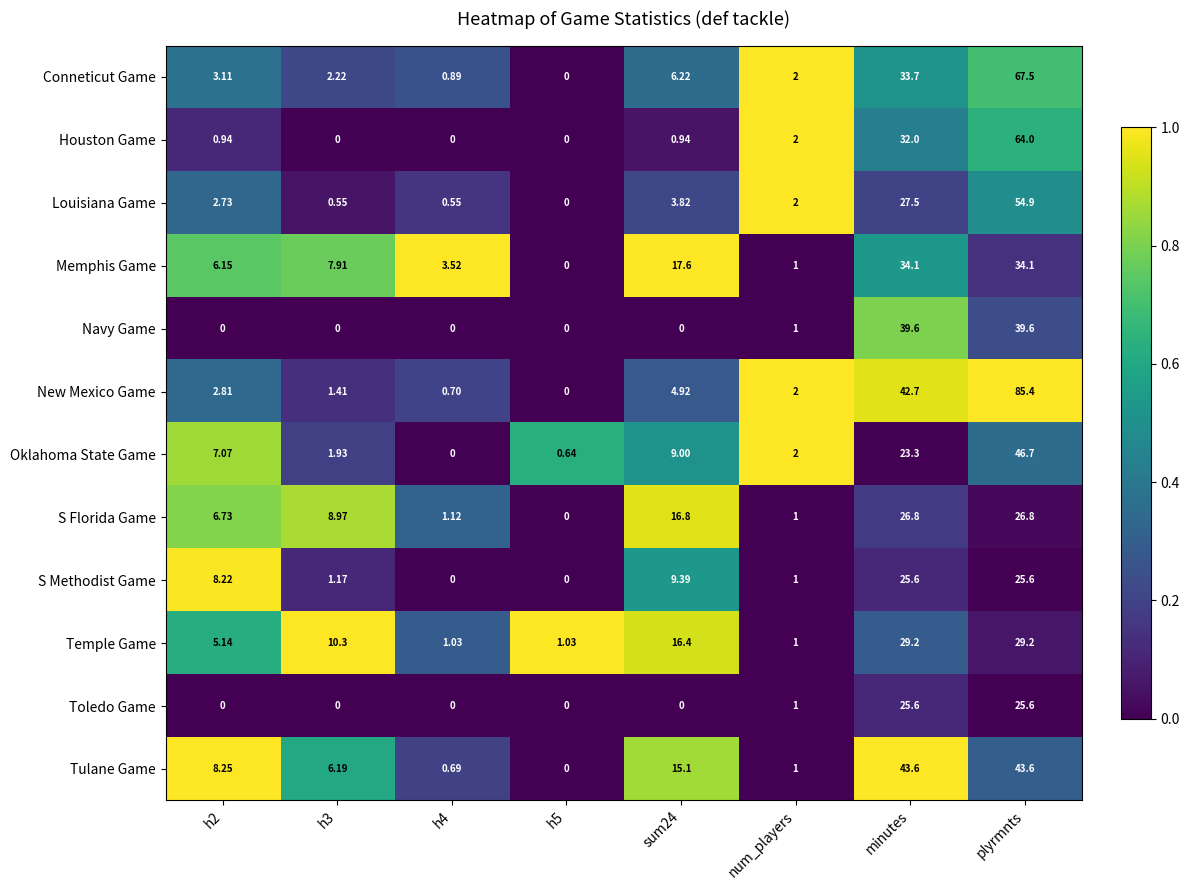

Is the value of S Methodist Game at h3 greater than the value of S Florida Game at h2?

No